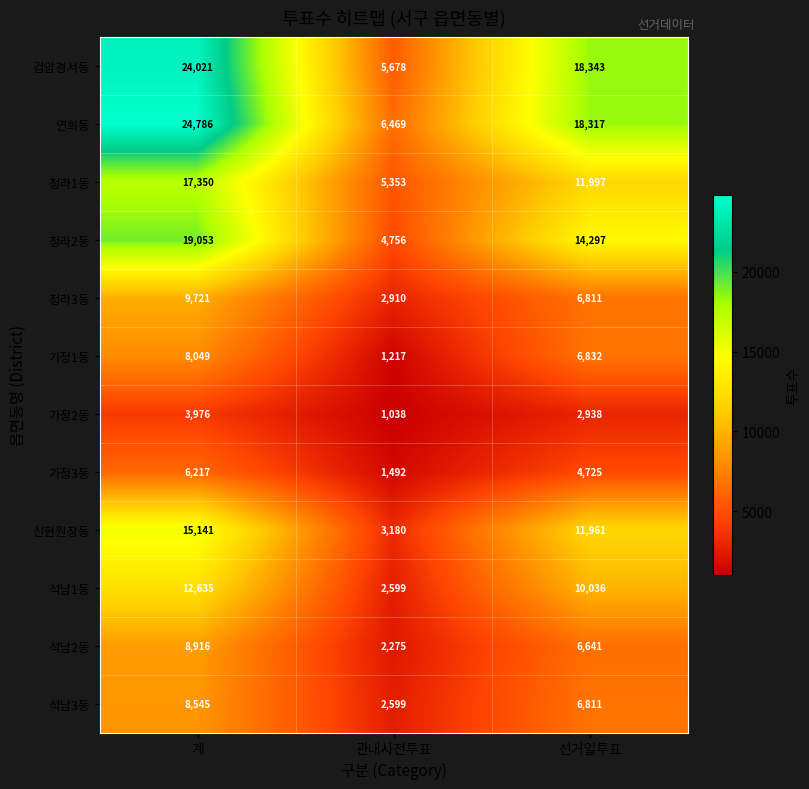

Between 관내사전투표 and 선거일투표, which series saw the biggest shift?

검암경서동